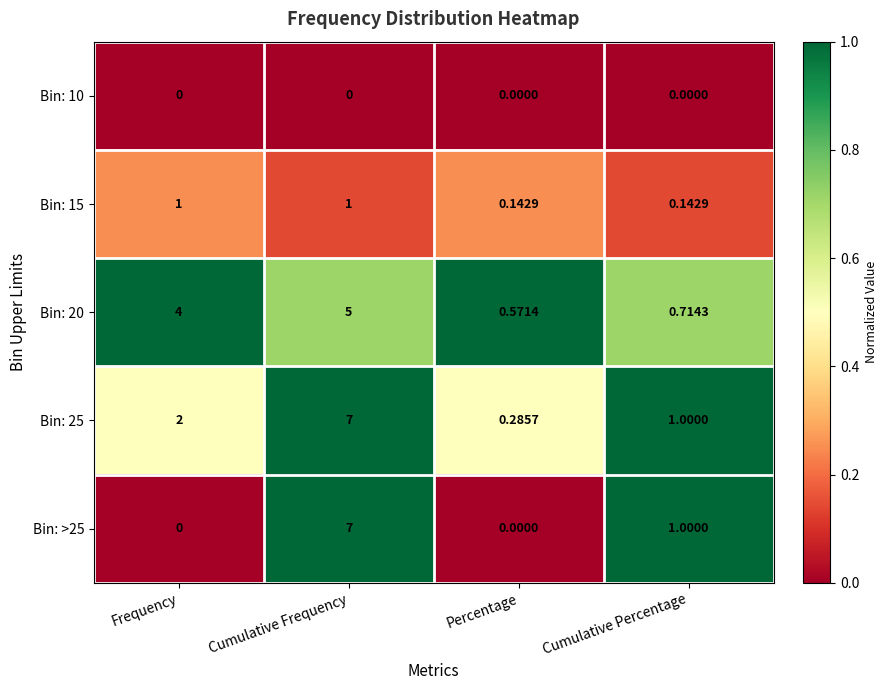

At which category is the sum across all series the highest?

Cumulative Frequency